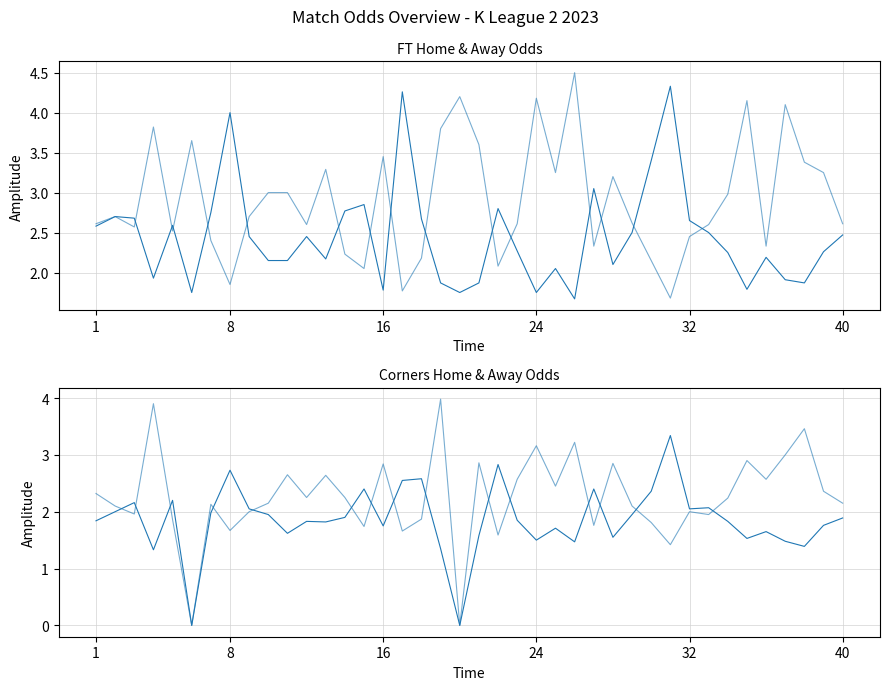

At which category does Odd_A_FT reach its first local peak?

8